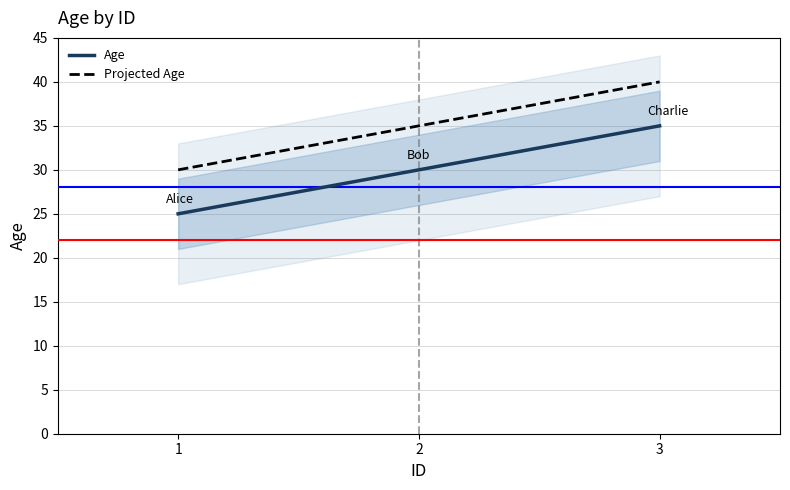

Where does the Projected Age series first go above 35?

3